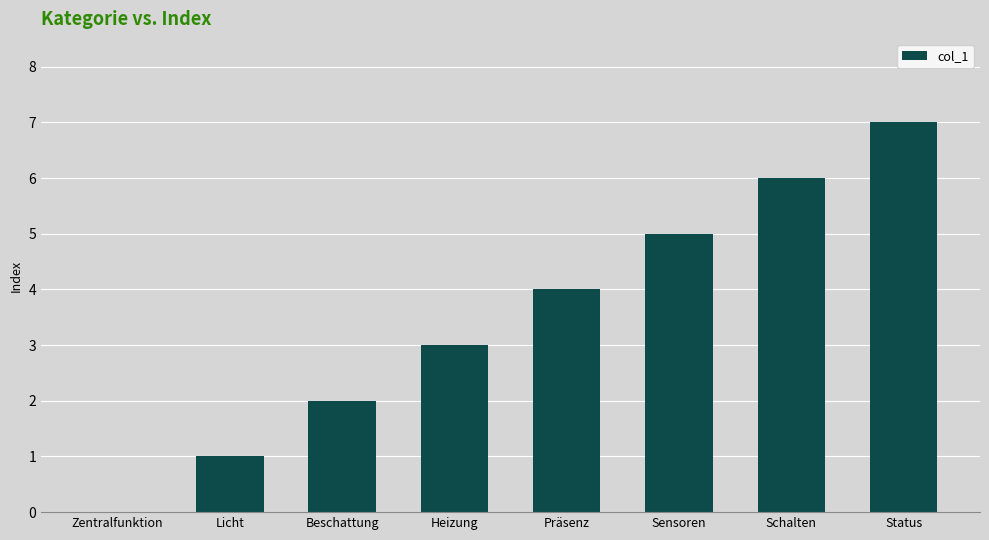

At which label is the value closest to 3?

Heizung